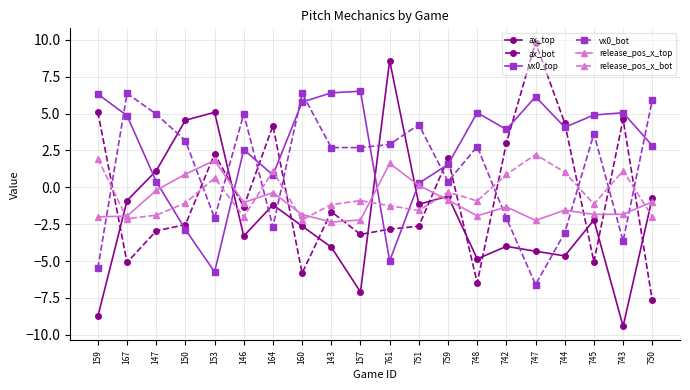

True or false: release_pos_x_bot has a value of 1.1 at 164.

True